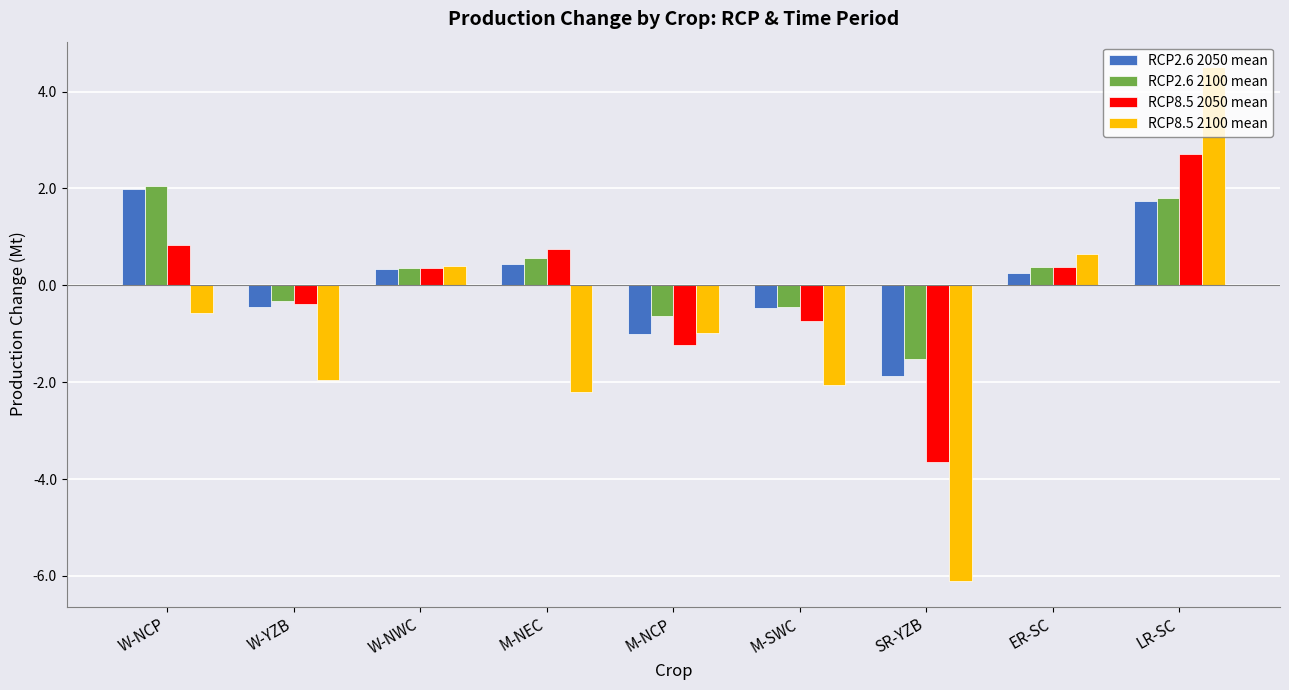

Are the bars grouped side by side (vs. stacked)?

Yes